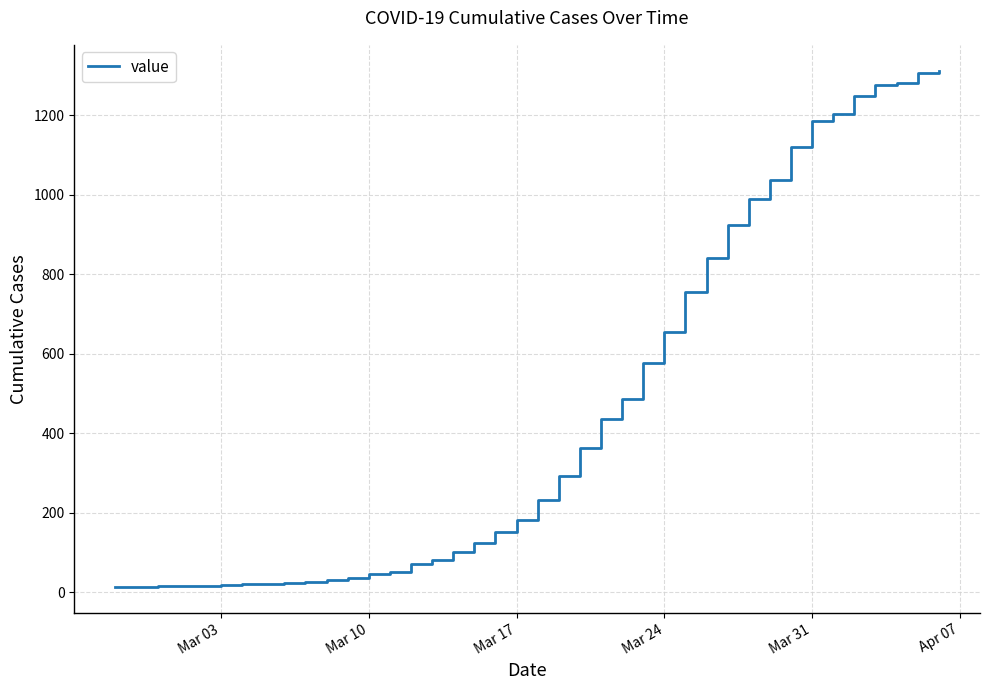

What is the average value?

465